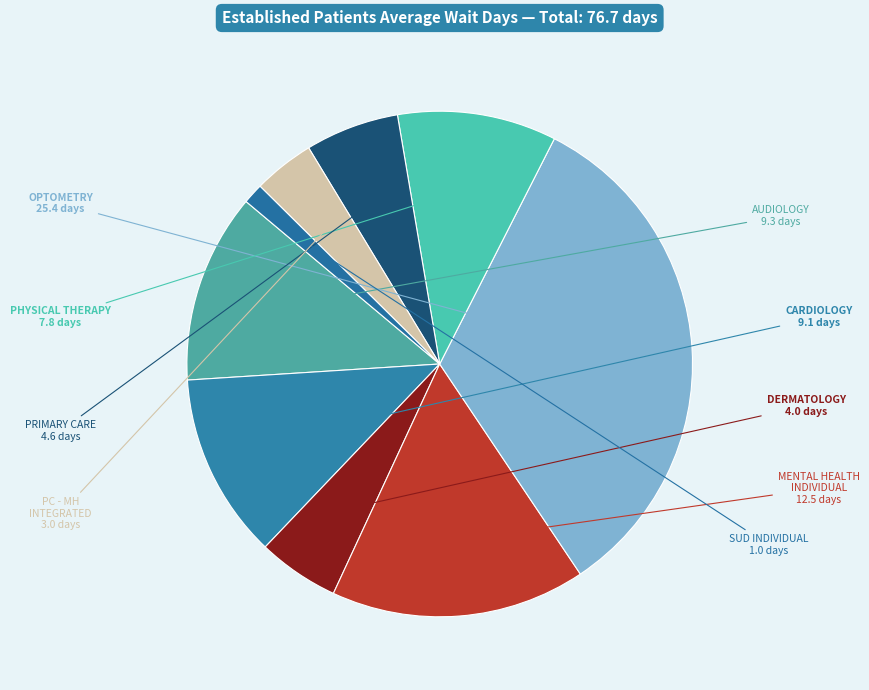

How many slices are in this pie chart?

9